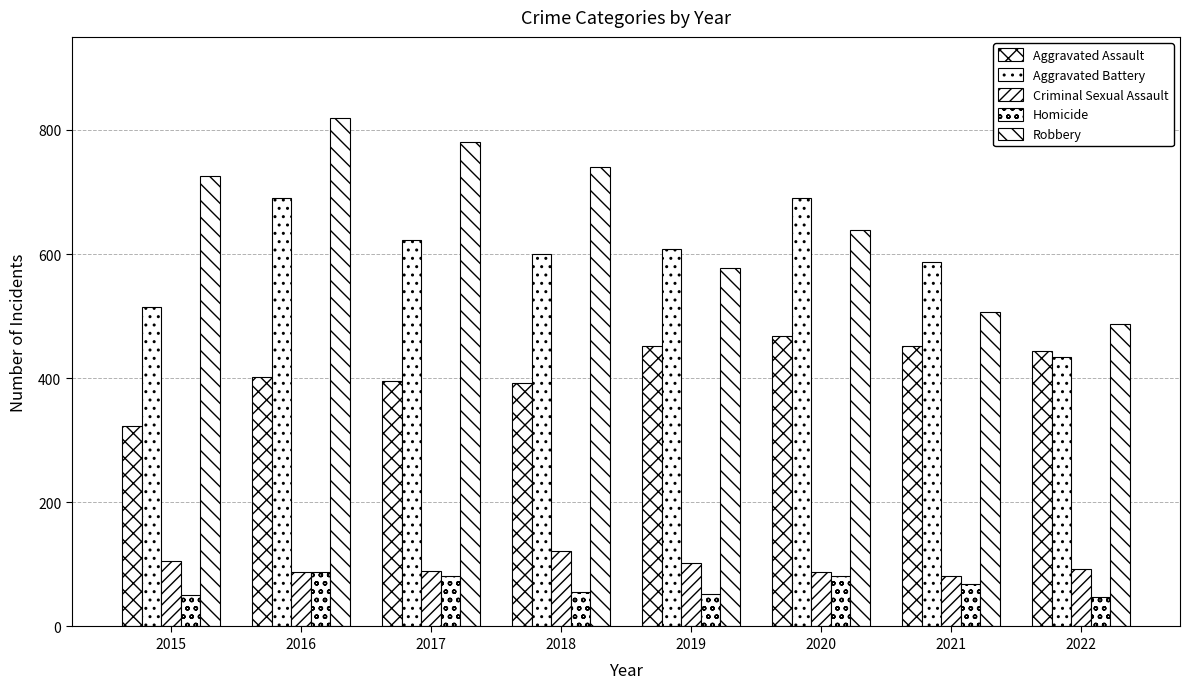

What is the total value across all series at 2015?

1719